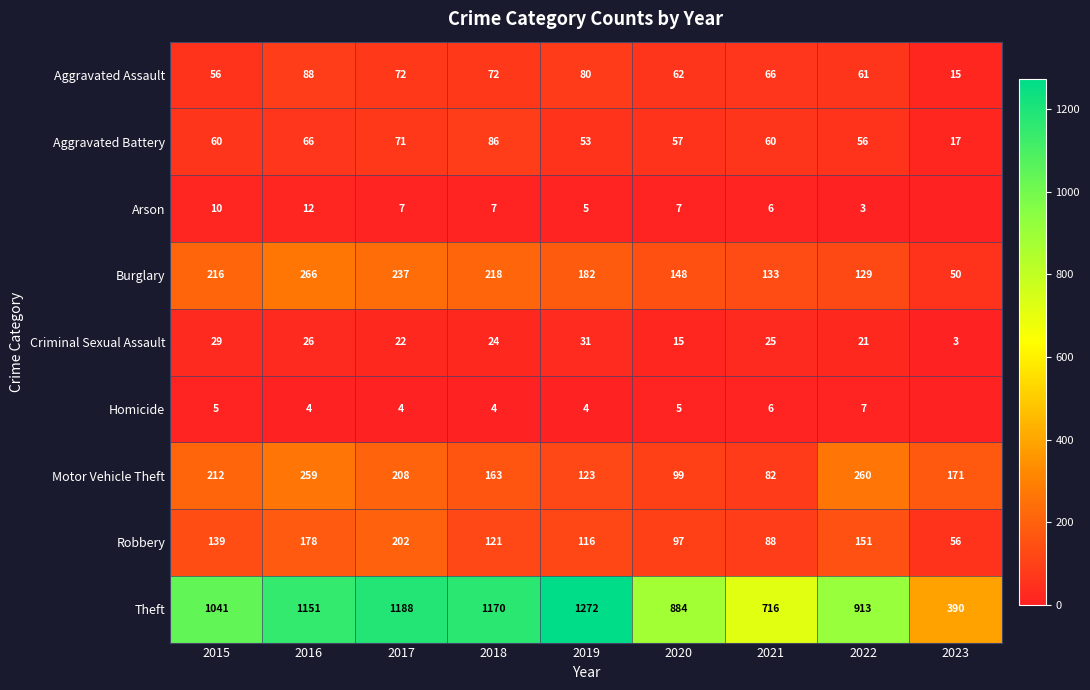

What is the difference between the Theft values at 2023 and 2022?

523